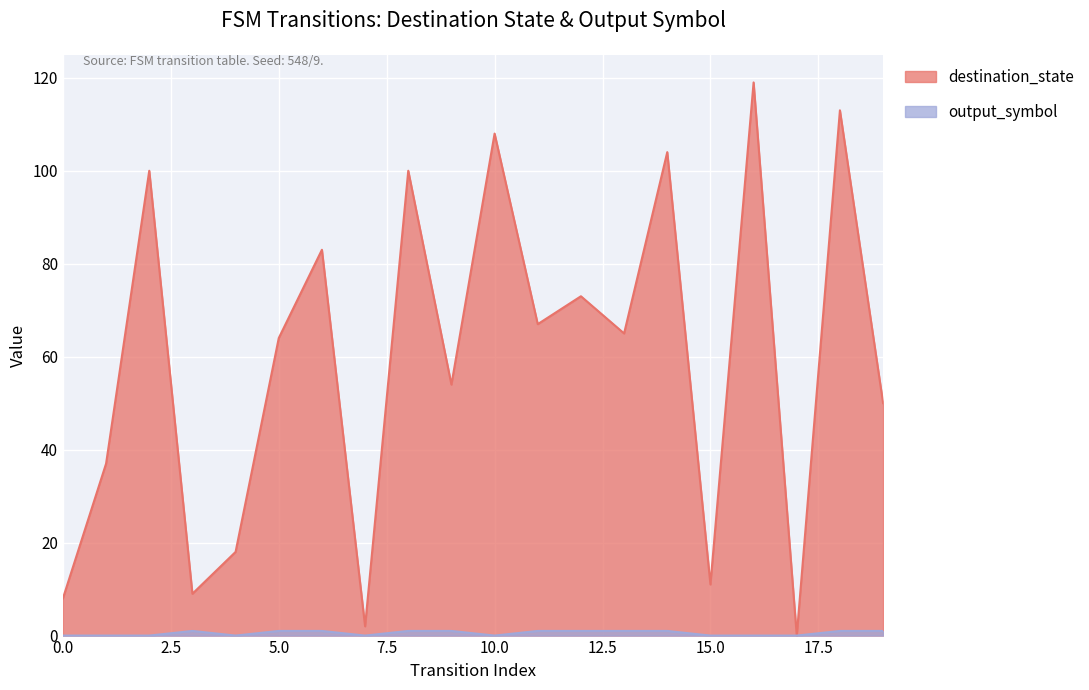

What are all the series names shown in the legend?

destination_state, output_symbol